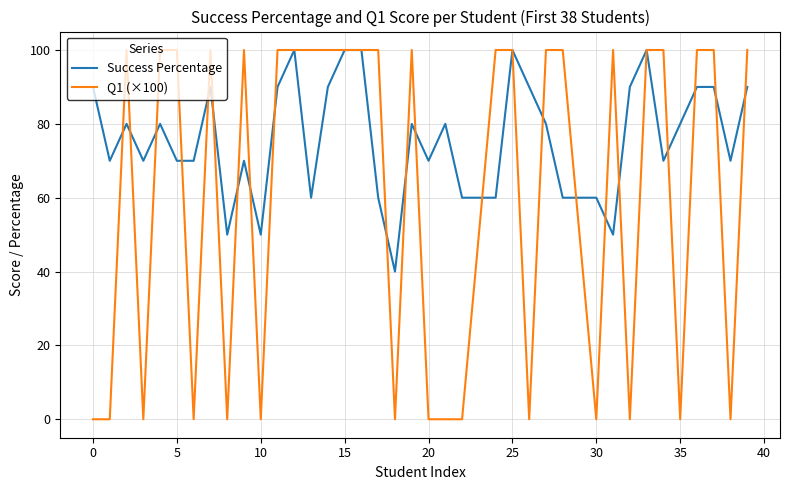

Which series has the largest total across all categories?

Success Percentage